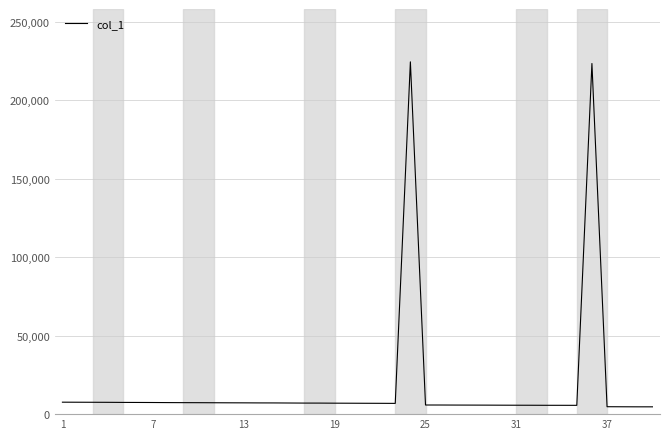

What is the maximum value shown in the chart?

224427.8